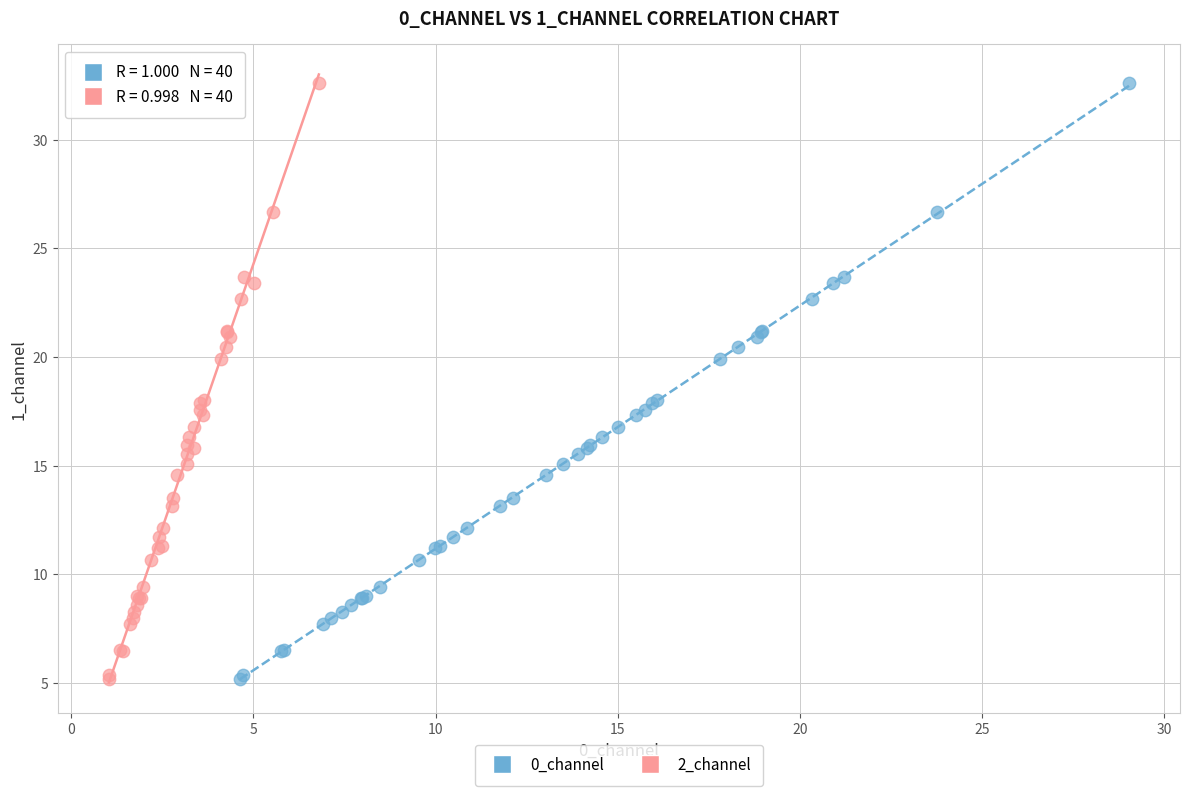

What are all the series names shown in the legend?

0_channel, 2_channel